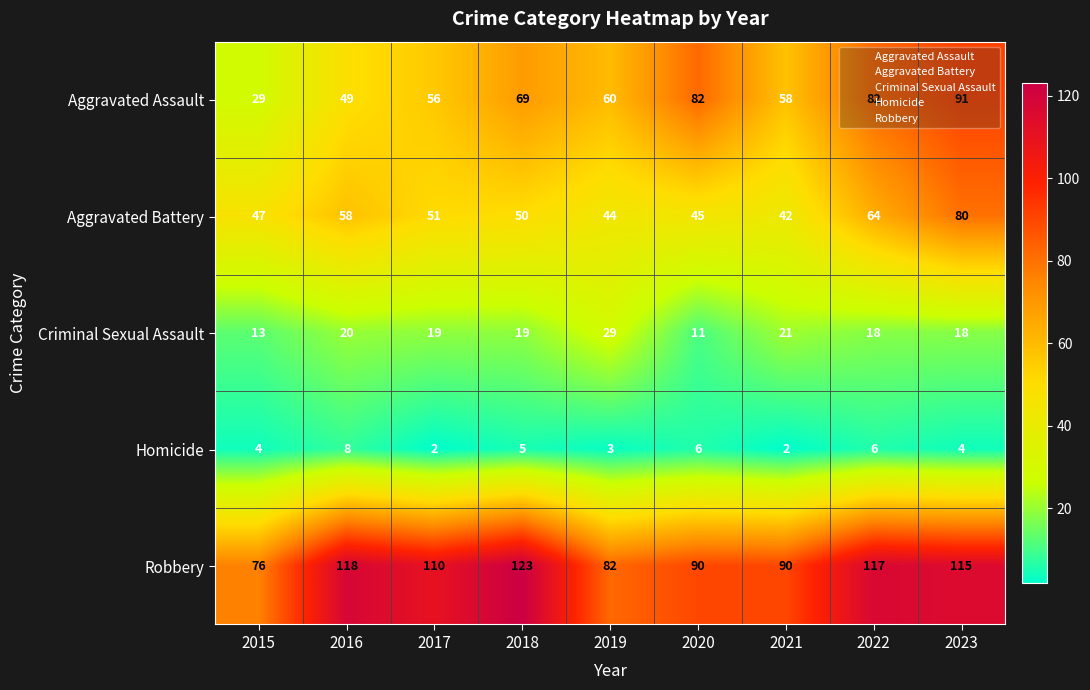

Which series has the largest range (max minus min)?

Aggravated Assault